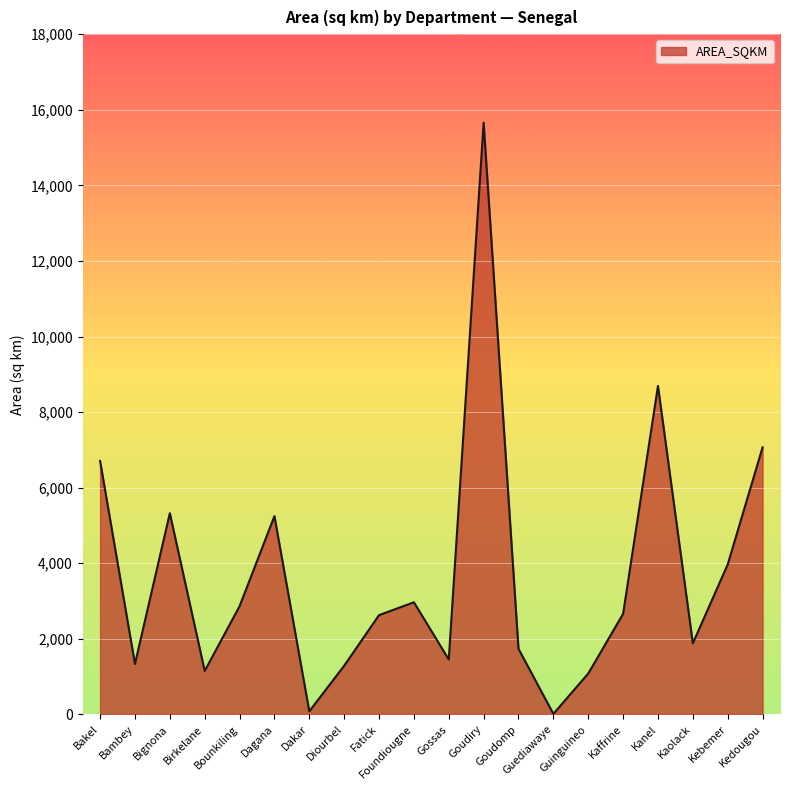

What is the change in value from Dakar to Foundiougne?

+2886.0